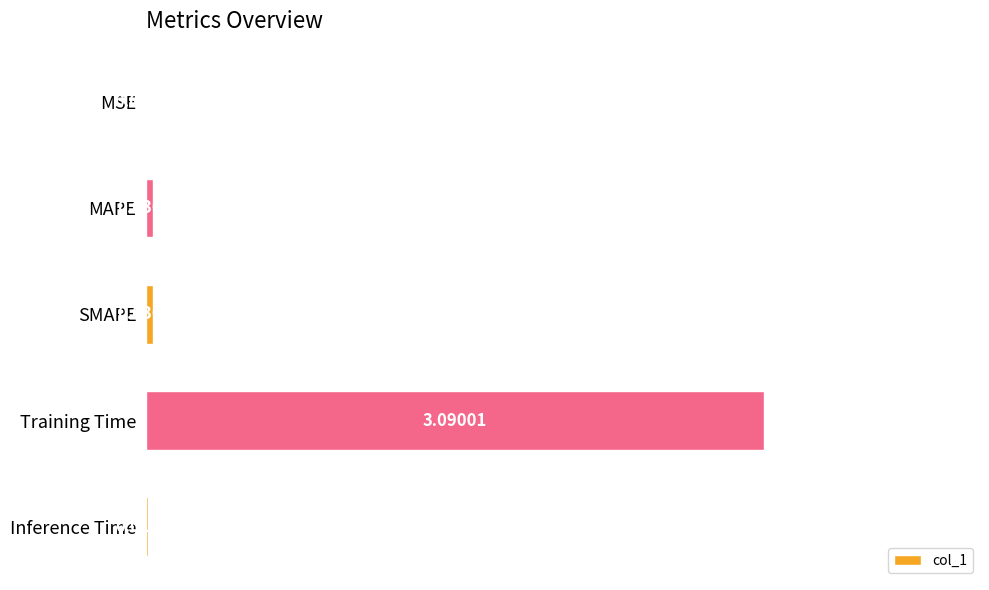

At which label is the value closest to 1?

MAPE